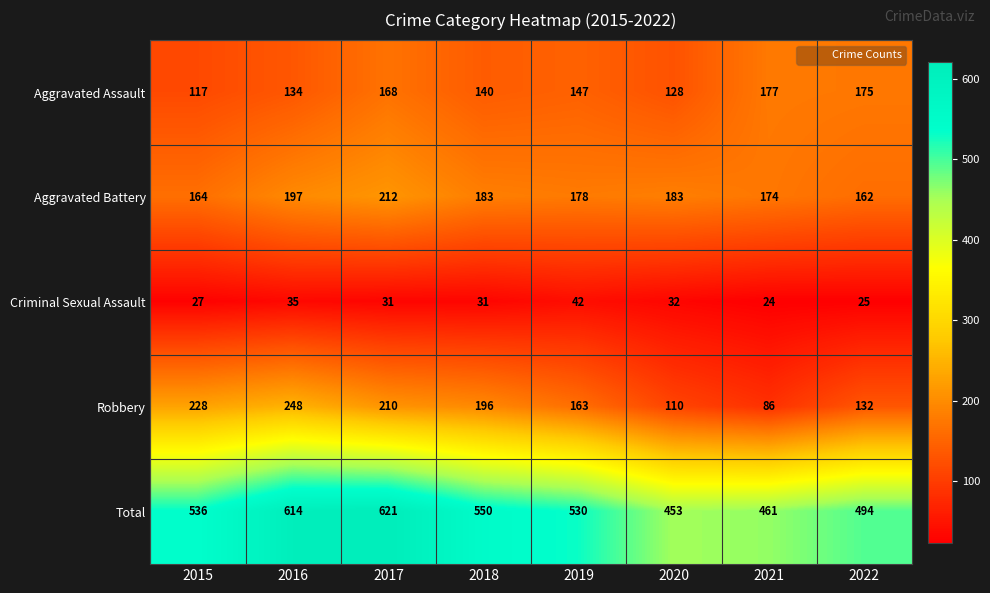

Which series has the widest spread of values?

Total